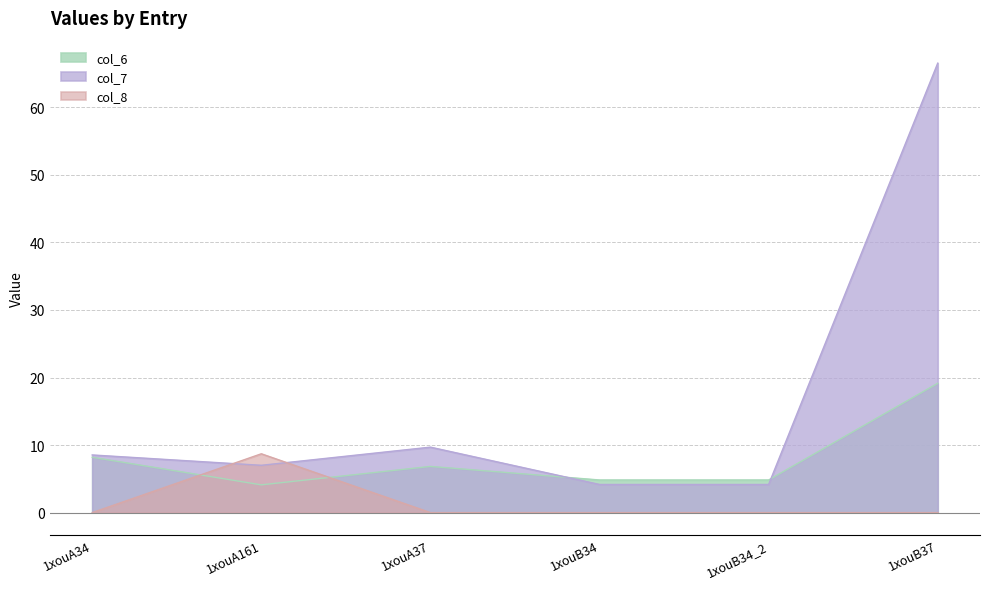

The col_6 series shows 4.8 at 1xouB34. True or false?

True